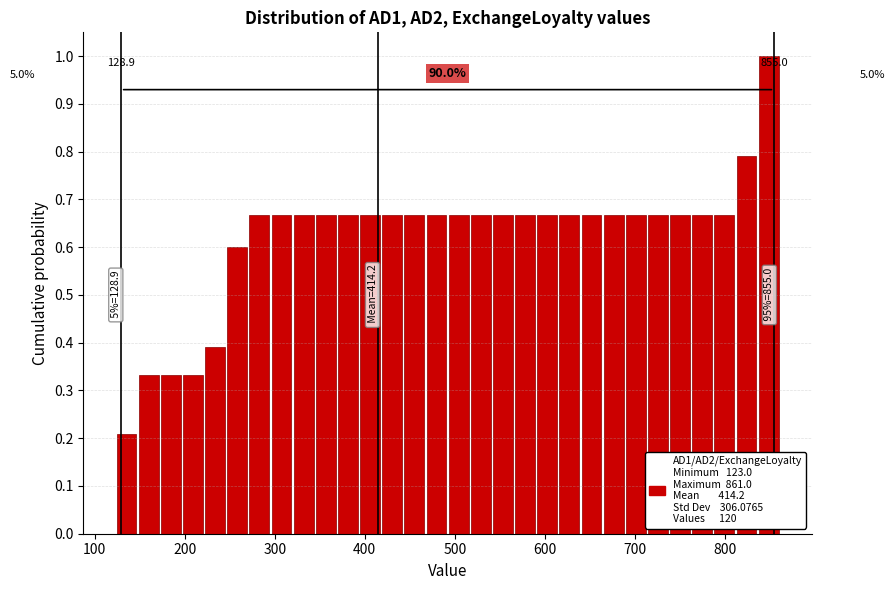

Around what value on the x-axis is the tallest bar? Give the approximate position of its centre, as read against the axis.

850